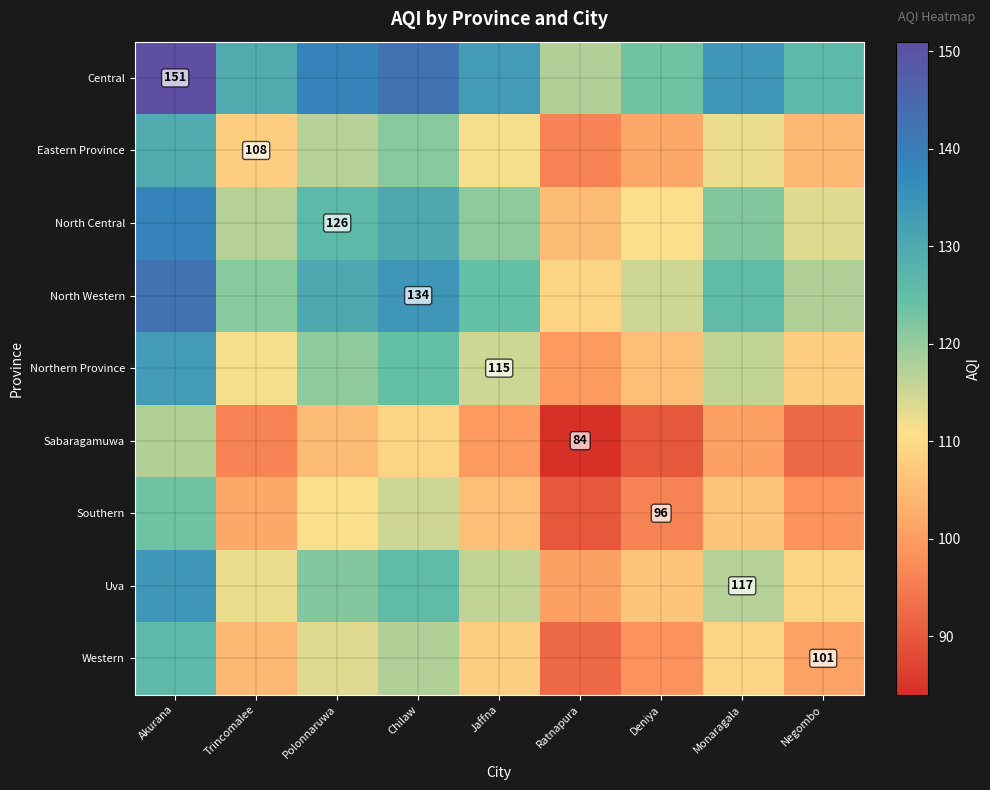

What is the average value of the Western series?

107.8